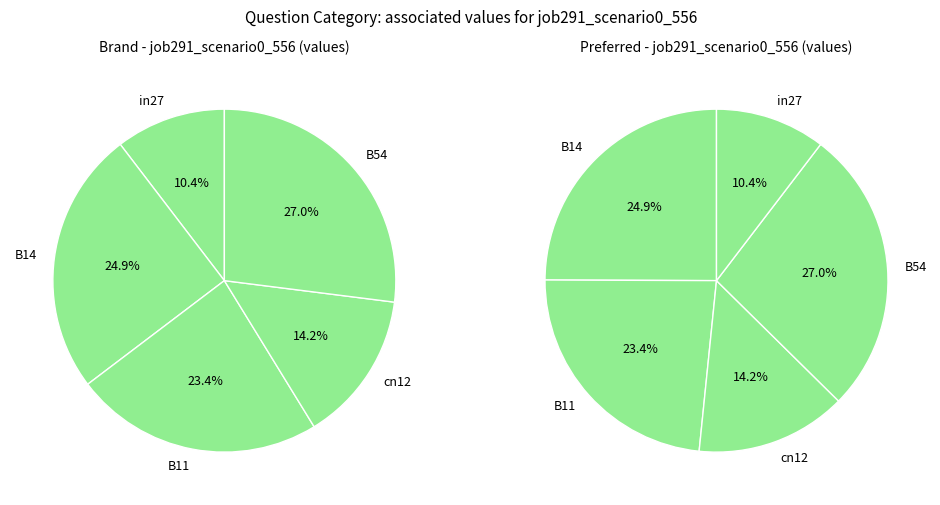

To the nearest percent, what is the combined percentage of B14 and cn12?

39%